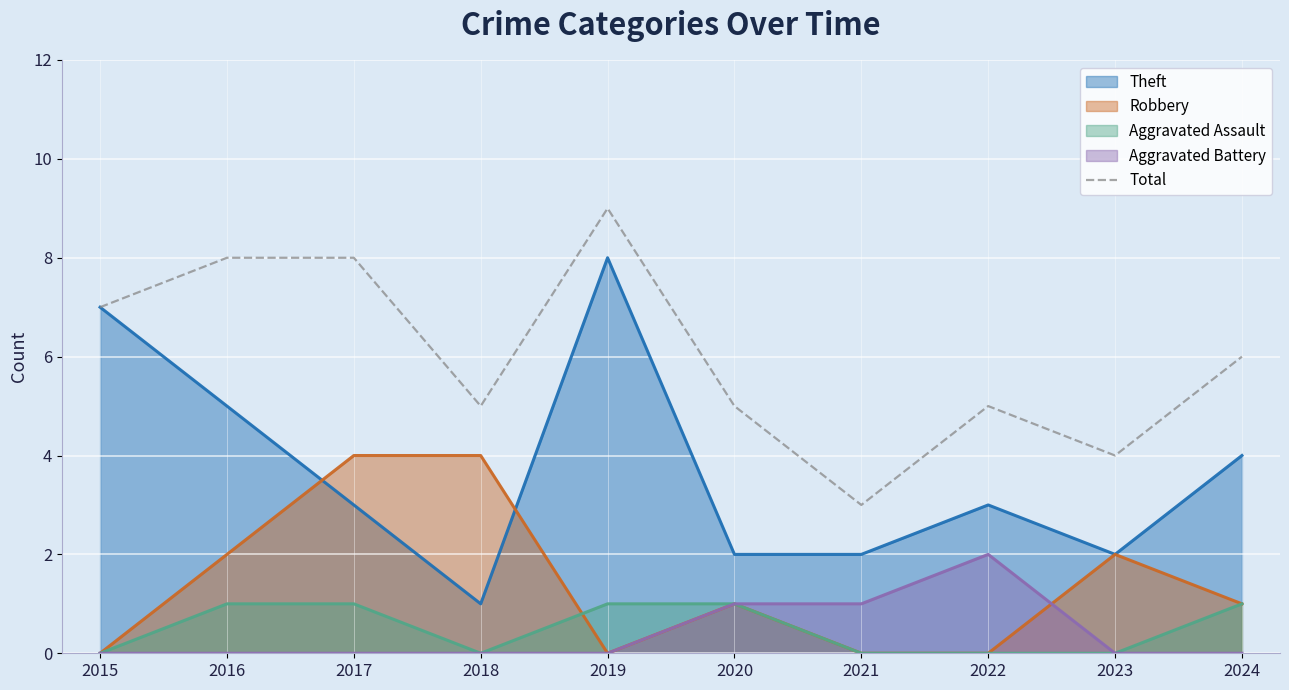

Reading left to right, what are all the values shown in this chart?

7	8	8	5	9	5	3	5	4	6